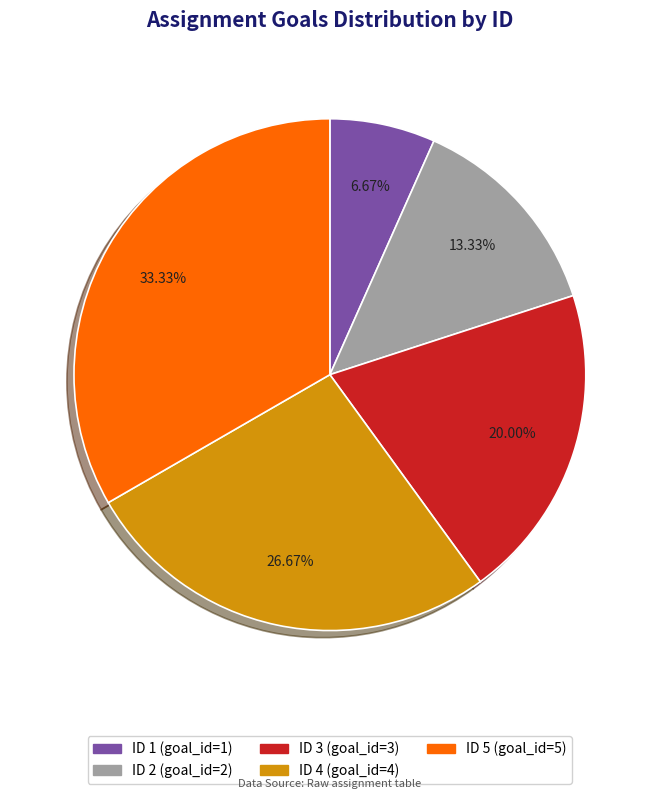

Does any single category account for the majority?

No